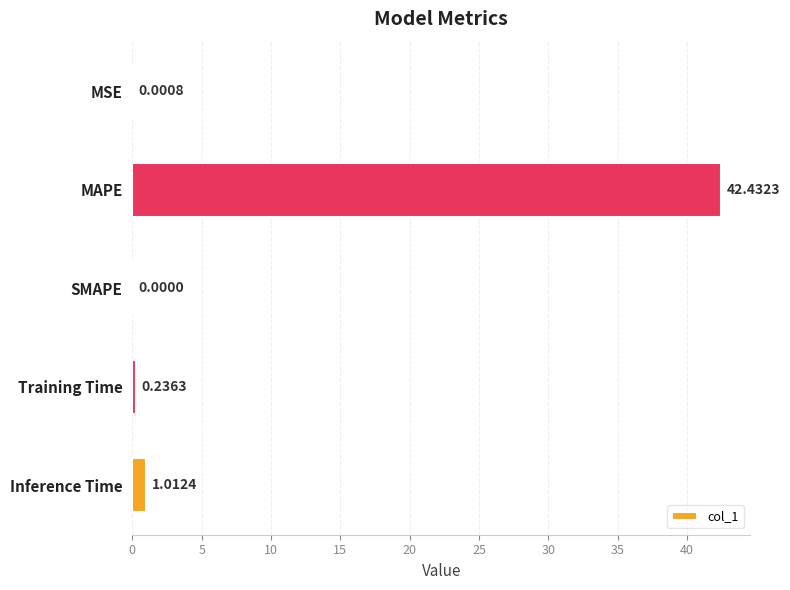

Which category has the highest value across all series?

MAPE